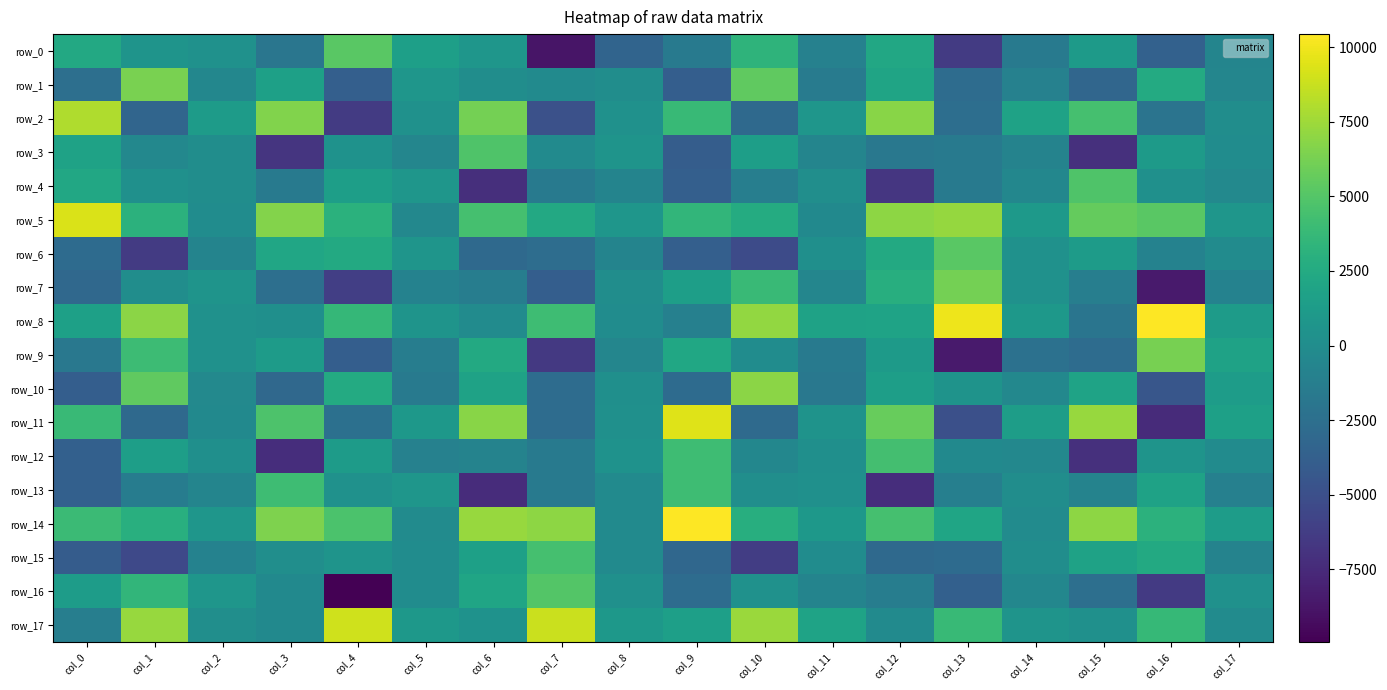

How many values in the row_17 series are below 917?

9